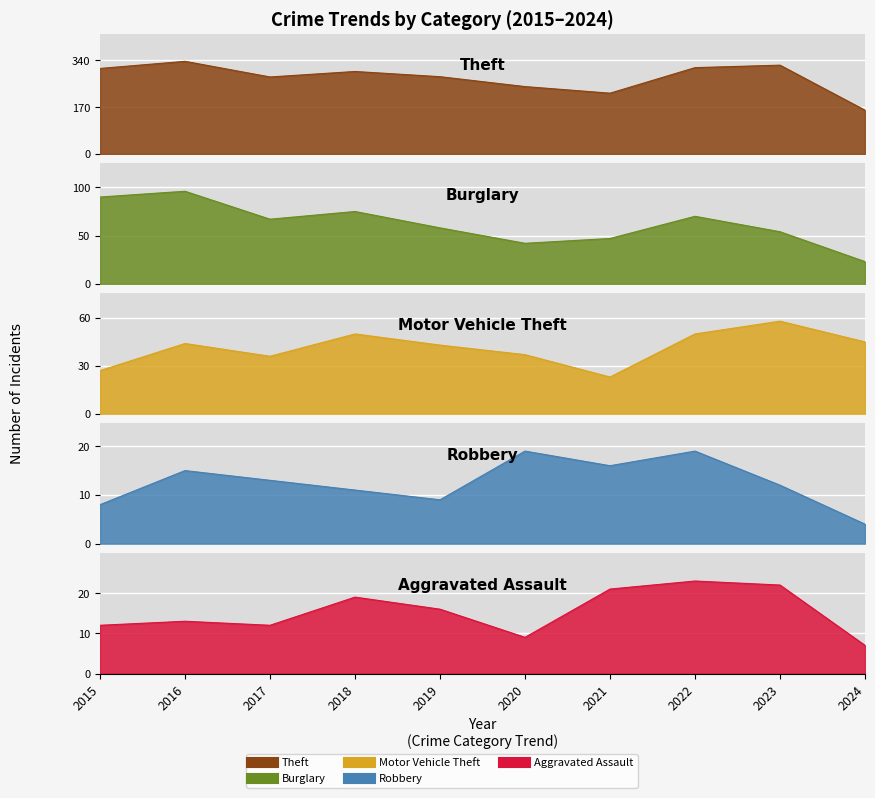

Reading left to right, list all the values displayed in this chart.

Theft: 311	337	280	300	281	245	221	314	323	159
Burglary: 90	96	67	75	58	42	47	70	54	23
Motor Vehicle Theft: 27	44	36	50	43	37	23	50	58	45
Robbery: 8	15	13	11	9	19	16	19	12	4
Aggravated Assault: 12	13	12	19	16	9	21	23	22	7